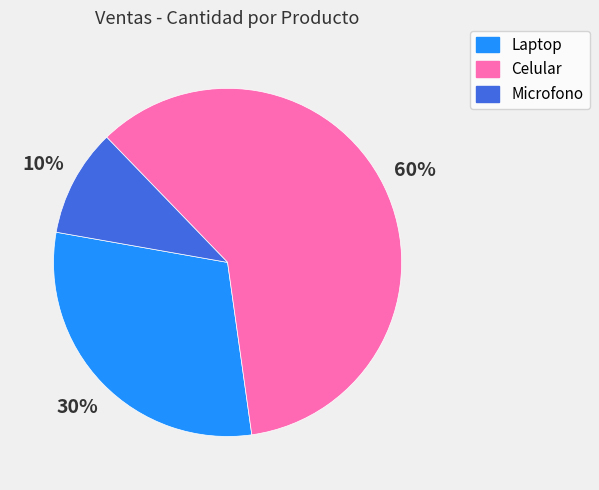

To the nearest percent, what is the difference between the largest and smallest slice percentages?

50%